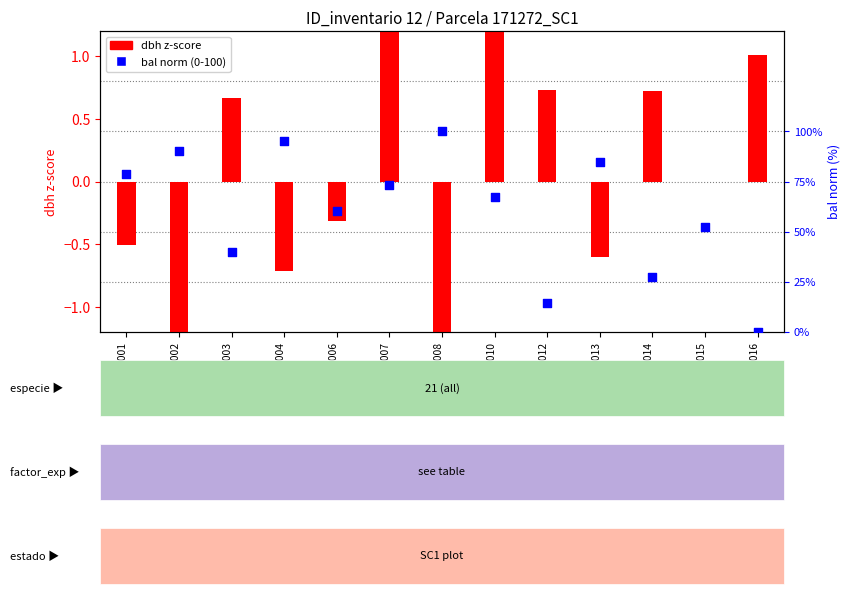

At how many categories does at least one series exceed 17?

11